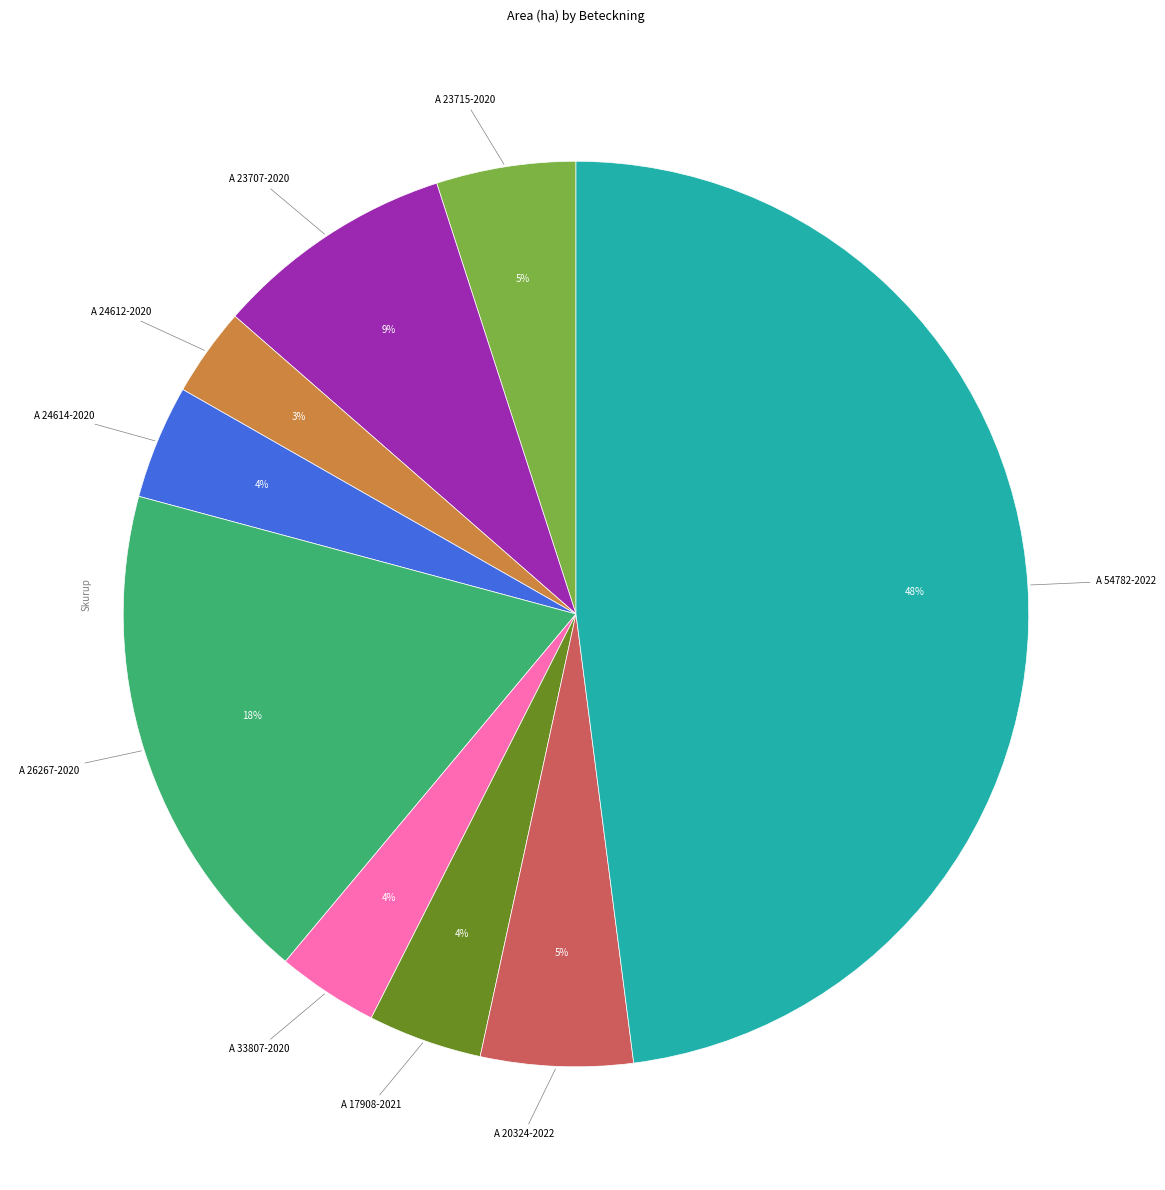

To the nearest percent, what is the average slice percentage?

11%